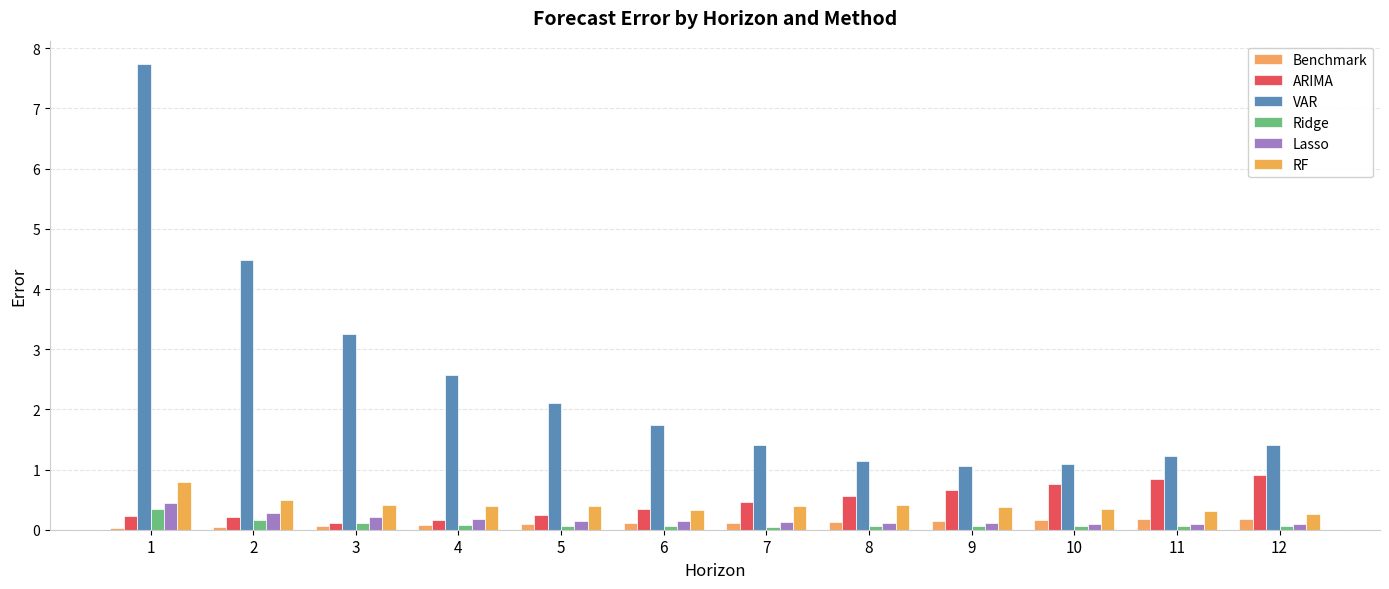

What is the spread (max minus min) of values at 5?

2.0